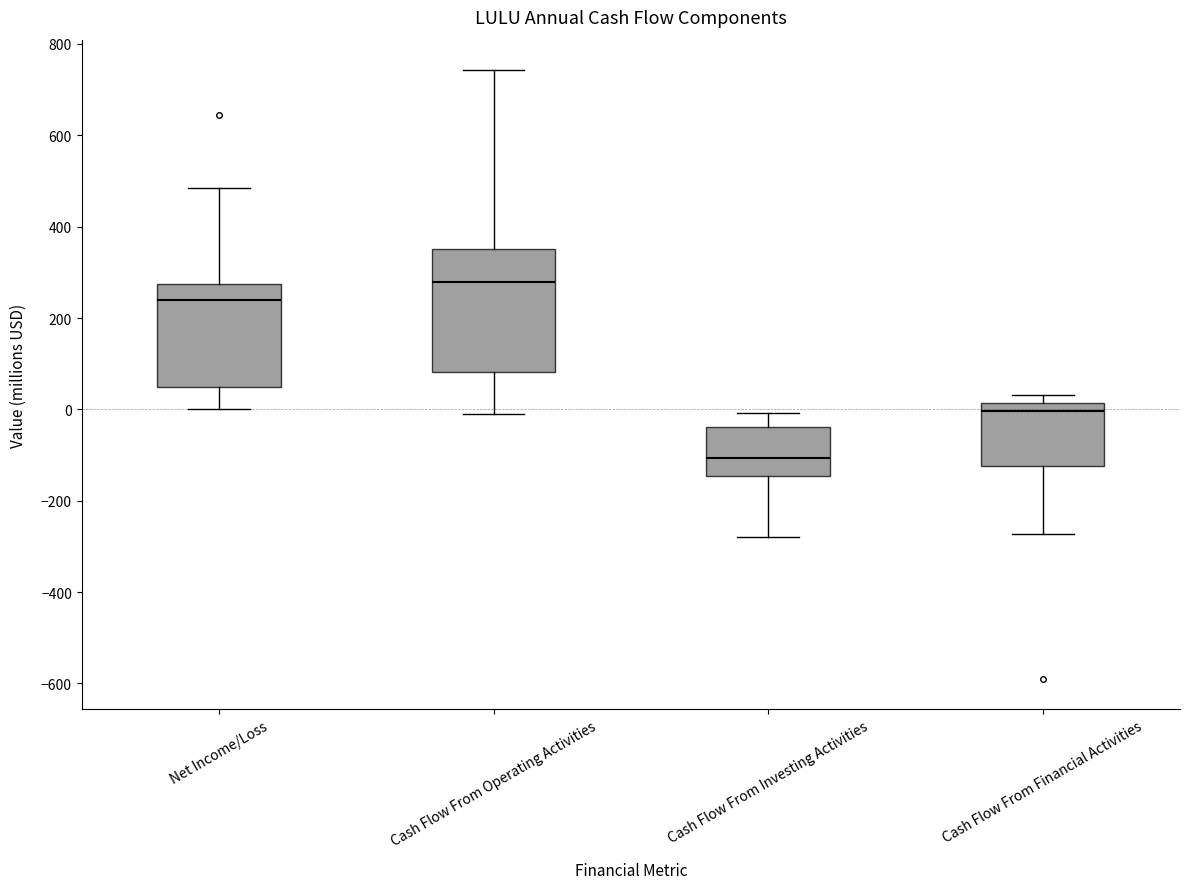

Comparing the boxes themselves (not the whiskers), which one is the tallest?

Cash Flow From Operating Activities